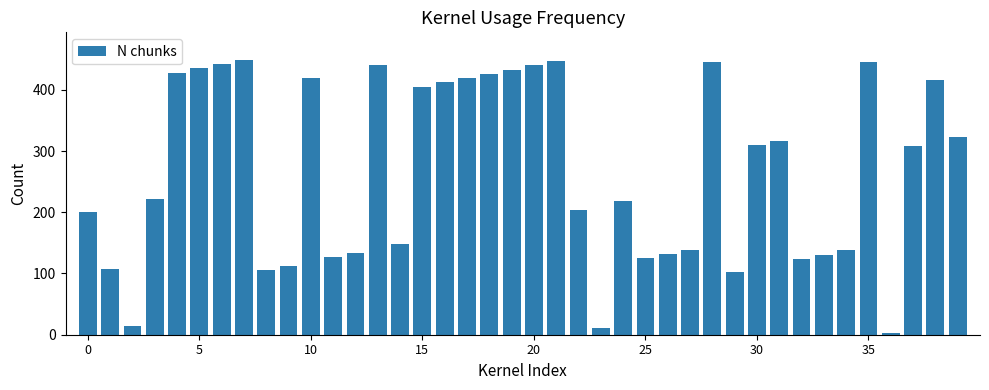

What is the sum of all values?

10660